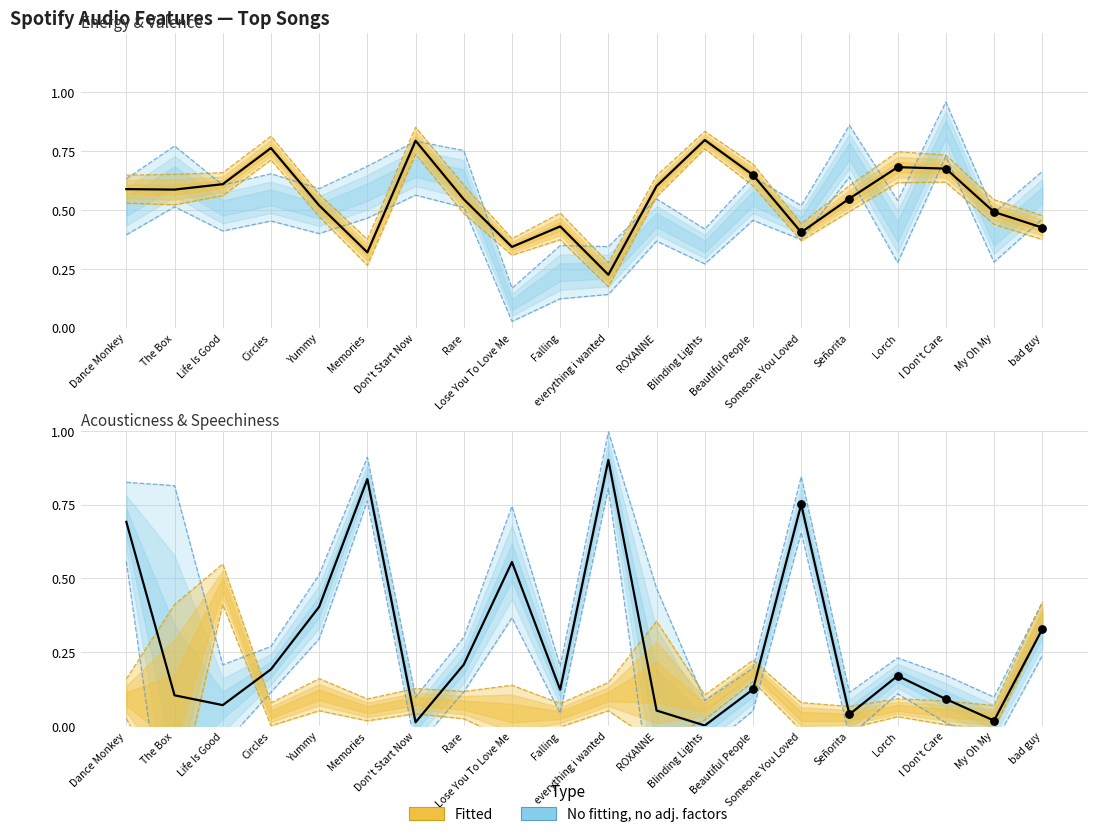

Which series reaches the minimum Y coordinate?

Acousticness